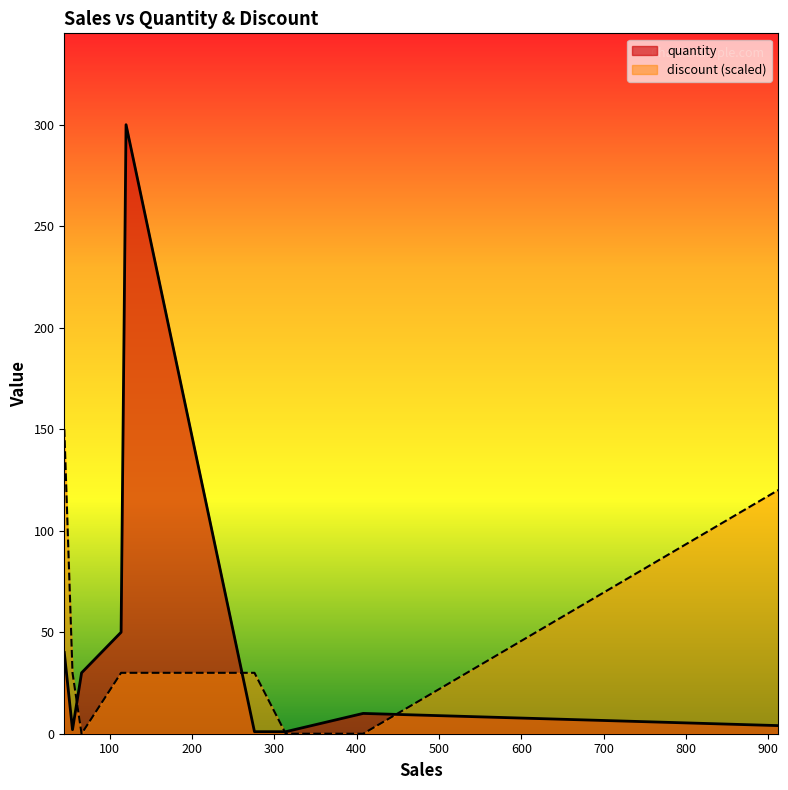

Which series has the widest spread of values?

quantity